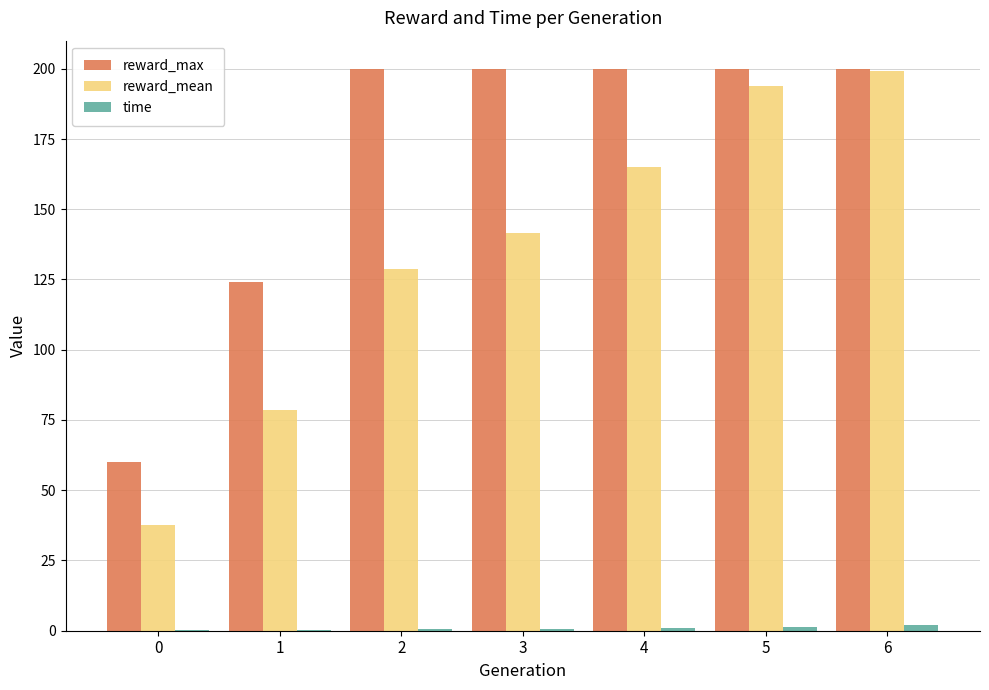

Which series has the largest total across all categories?

reward_max